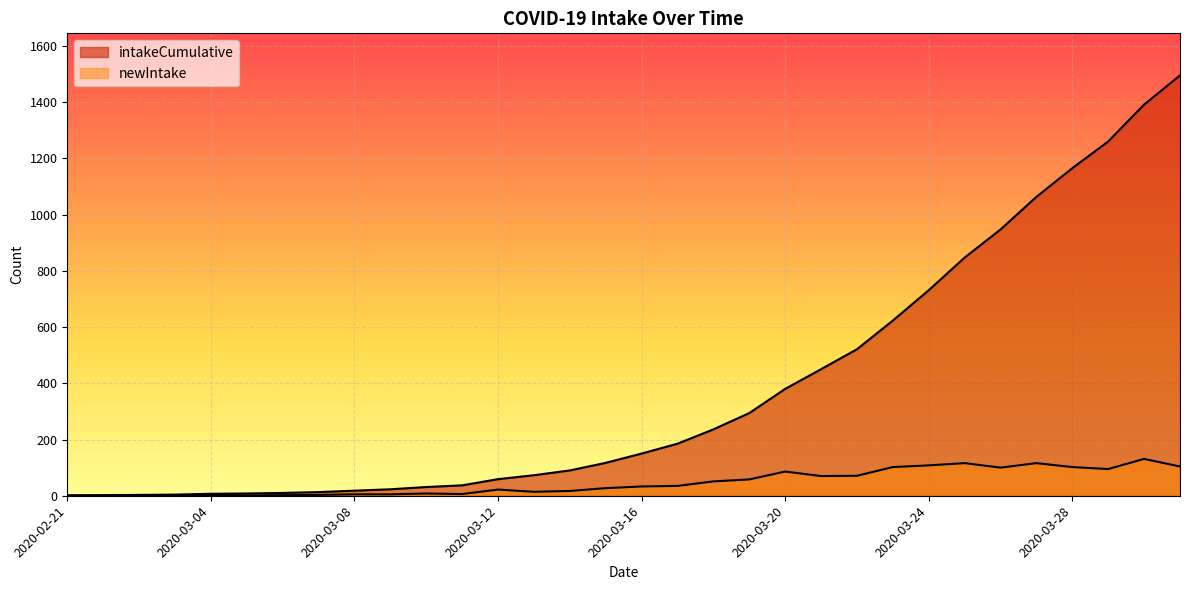

How many interior local valleys does the newIntake series have?

6